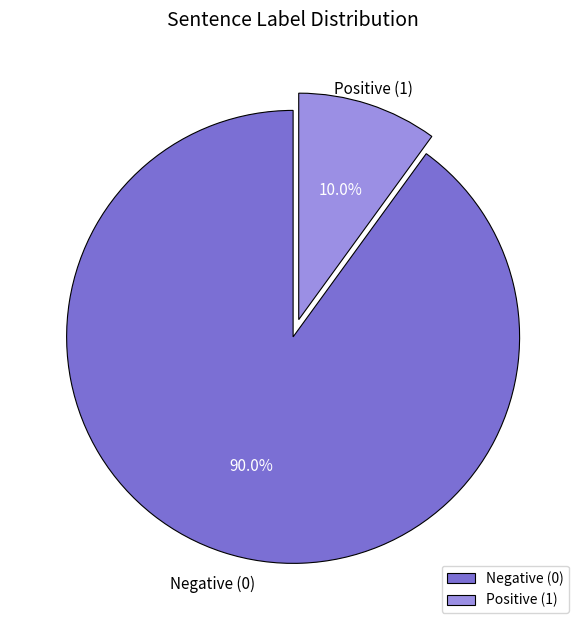

What percentage is NOT represented by Negative (0)?

10.0%